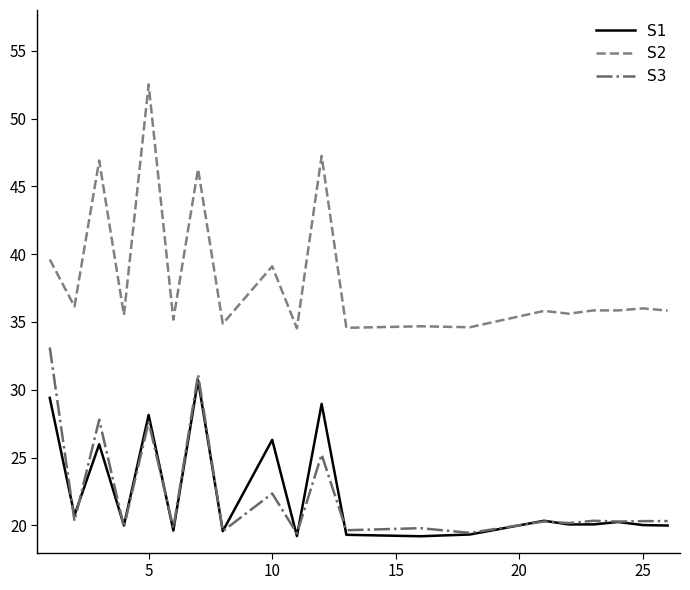

Is this an area chart (filled region under the line)?

No